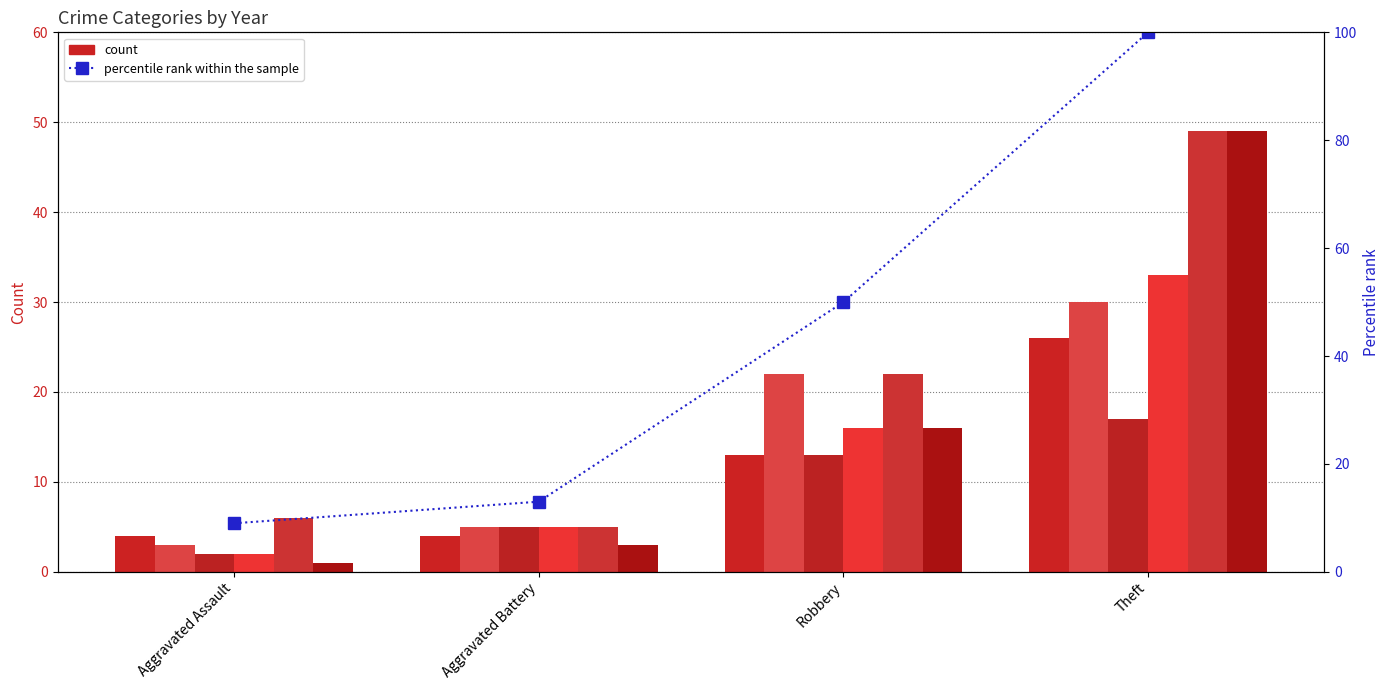

Approximately how many times larger is the value at Robbery compared to Aggravated Assault?

5.6